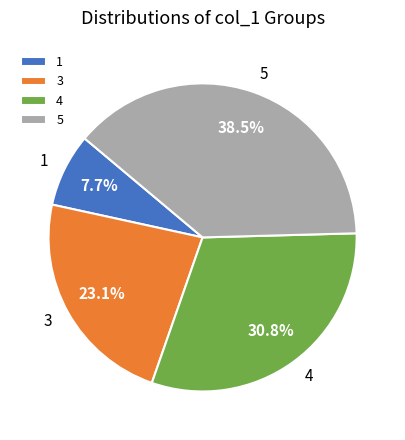

To the nearest percent, what is the average slice percentage?

25%